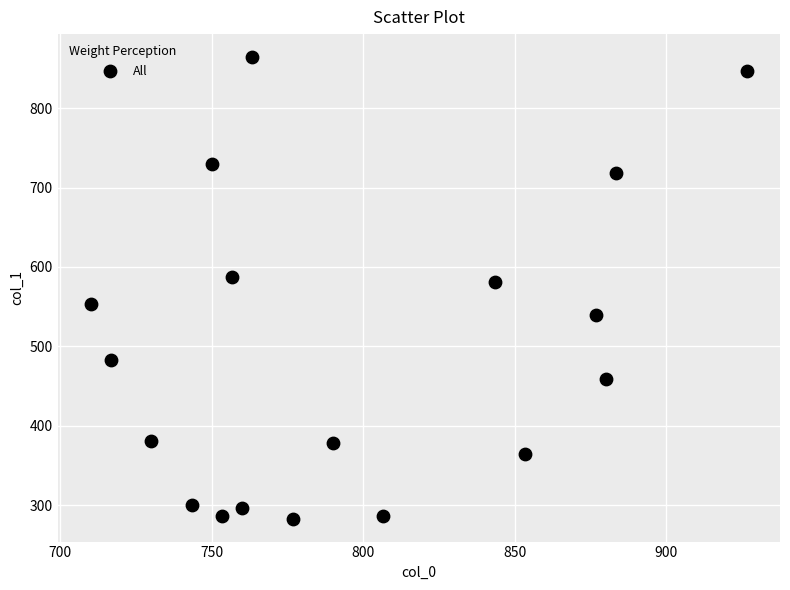

What is the range of X values (max minus min)?

216.7